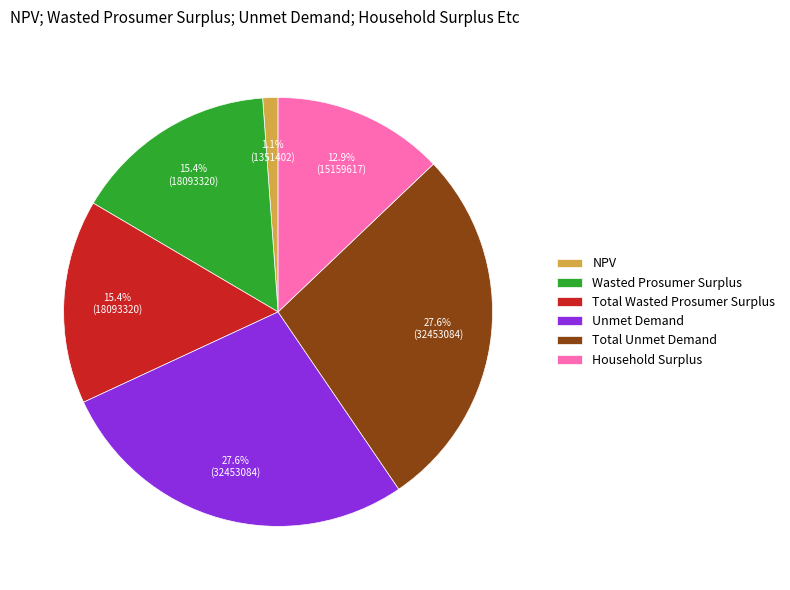

Is Total Unmet Demand the majority of the pie?

No